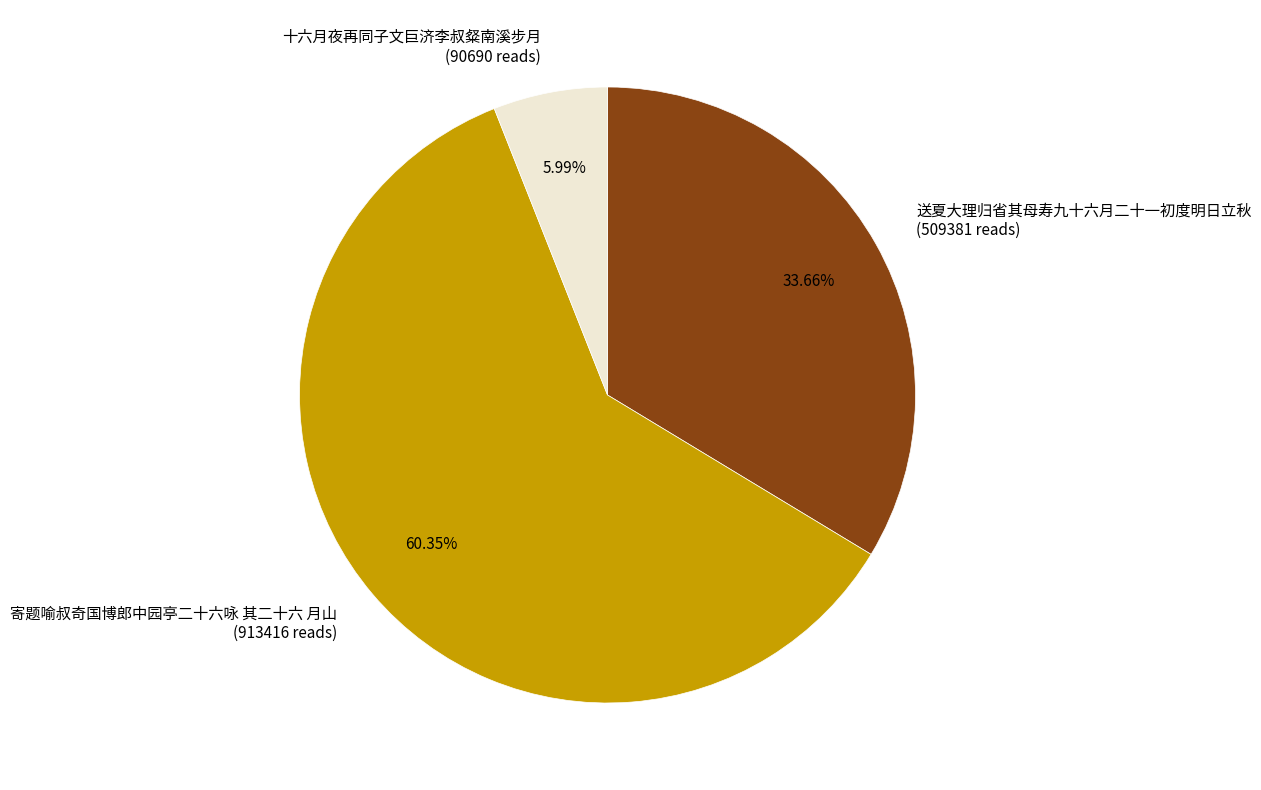

To the nearest percent, what percentage of the pie is 送夏大理归省其母寿九十六月二十一初度明日立秋?

34%